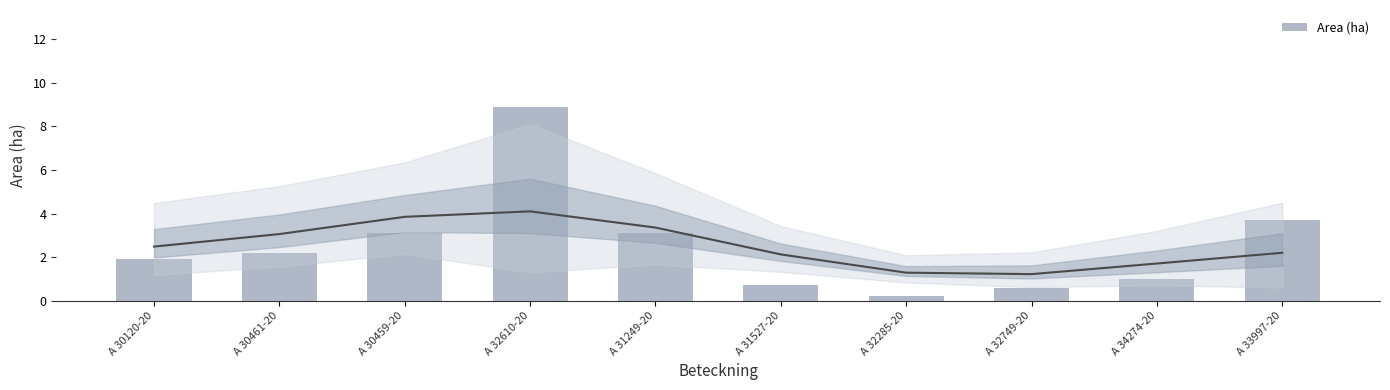

The chart shows a value of 6.4 at A 33997-20. True or false?

False